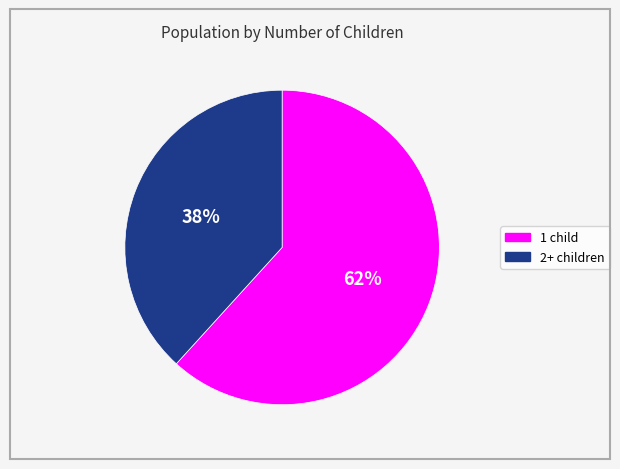

Is there a majority slice in this chart?

Yes